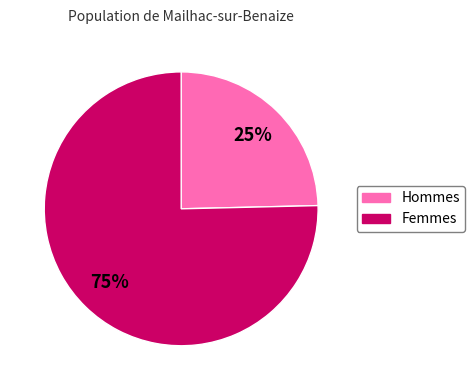

Is there any slice that represents more than half of the pie?

Yes